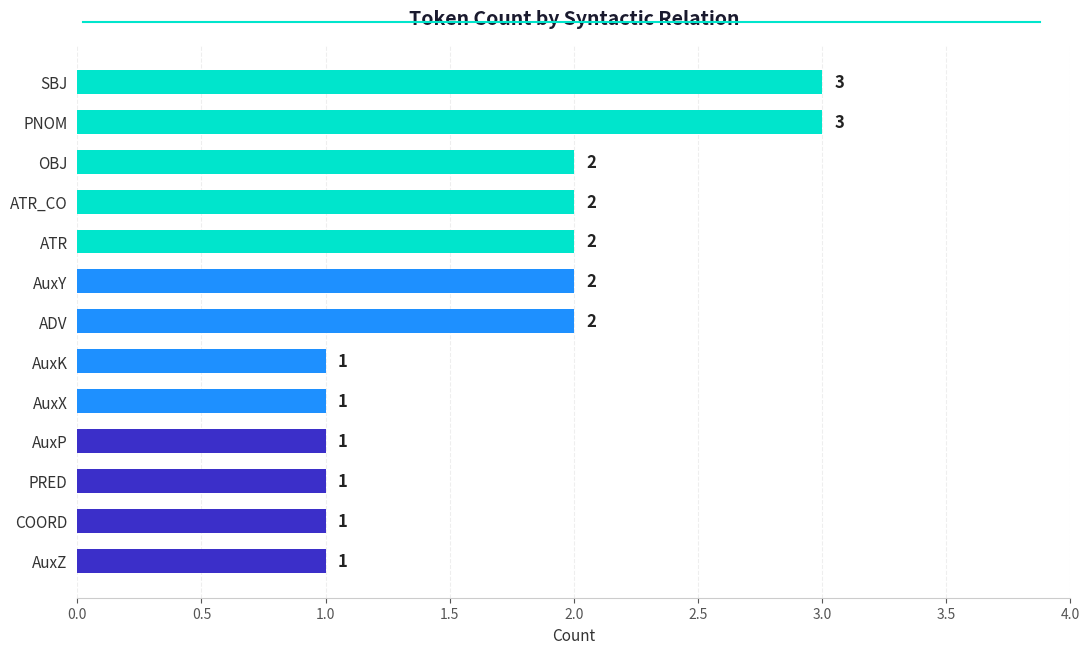

What is the maximum value shown in the chart?

3